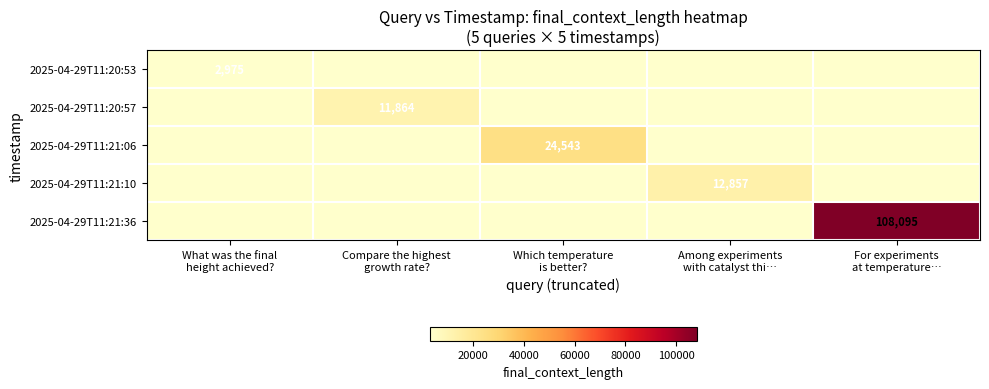

At which category does the chart reach its peak across all series?

For experiments
at temperature…